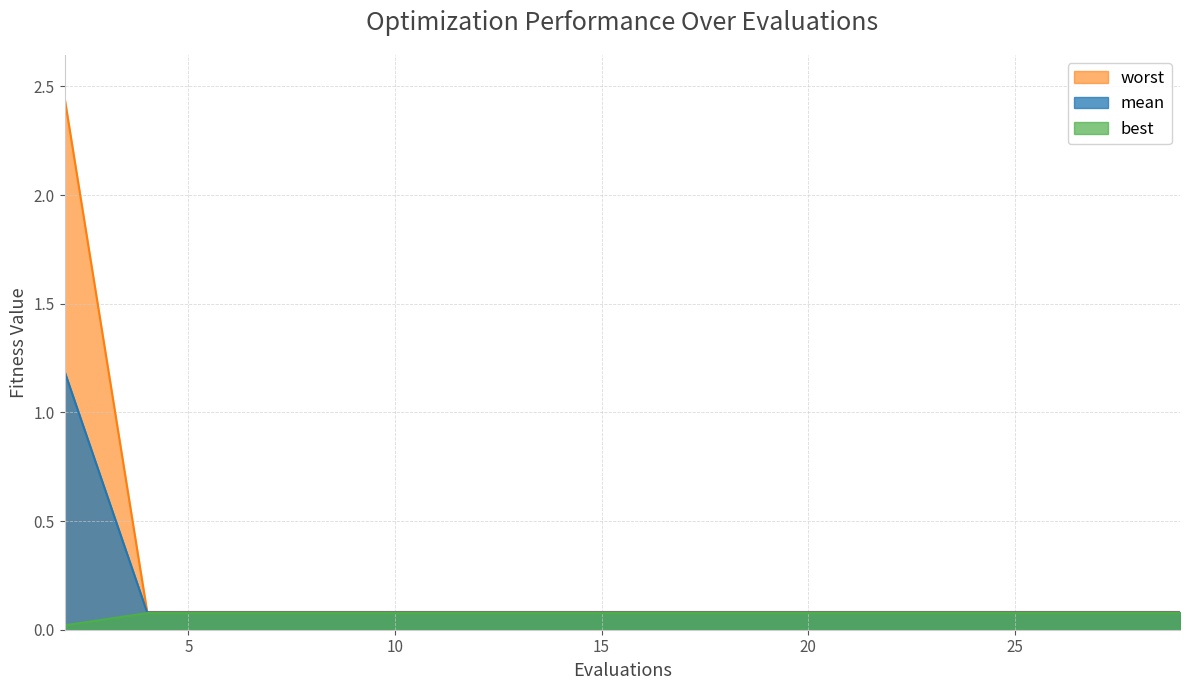

How many data points does each series have?

15